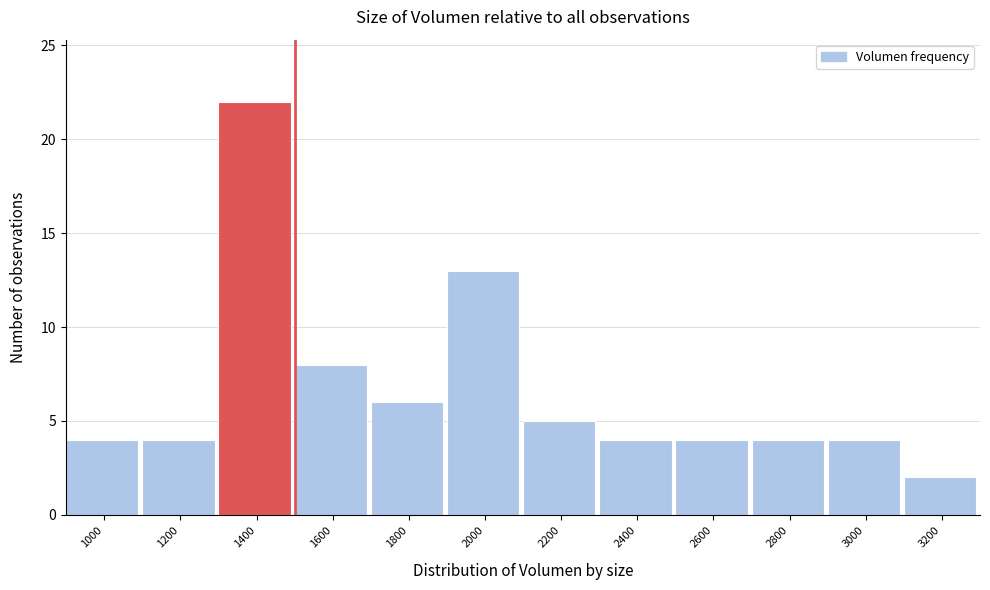

Reading left to right, list all the values displayed in this chart.

4	4	22	8	6	13	5	4	4	4	4	2